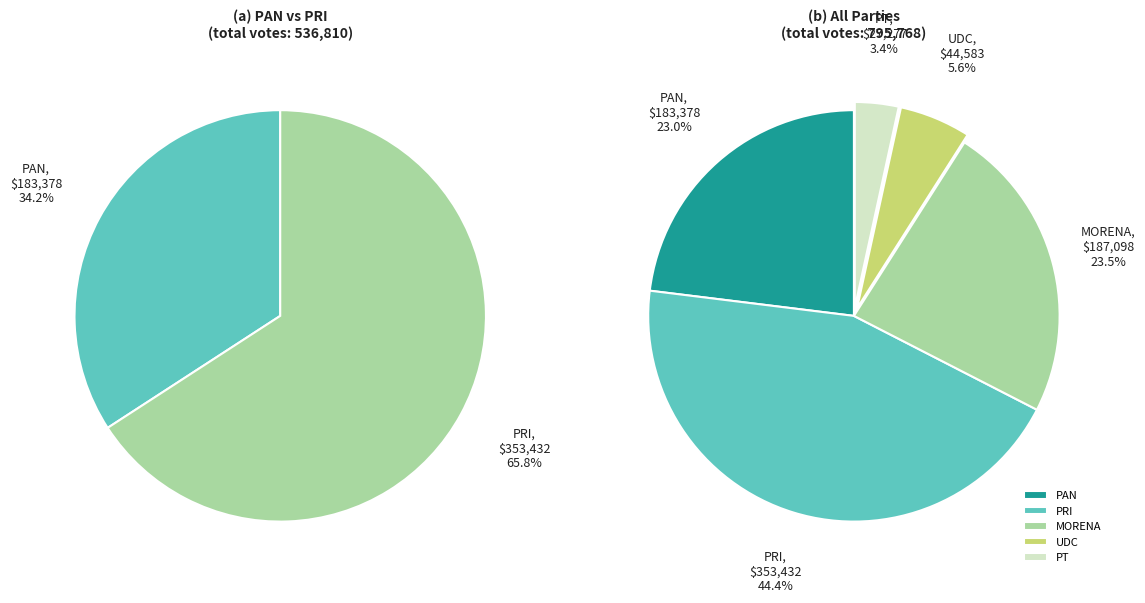

Which series has the widest spread of values?

PRI